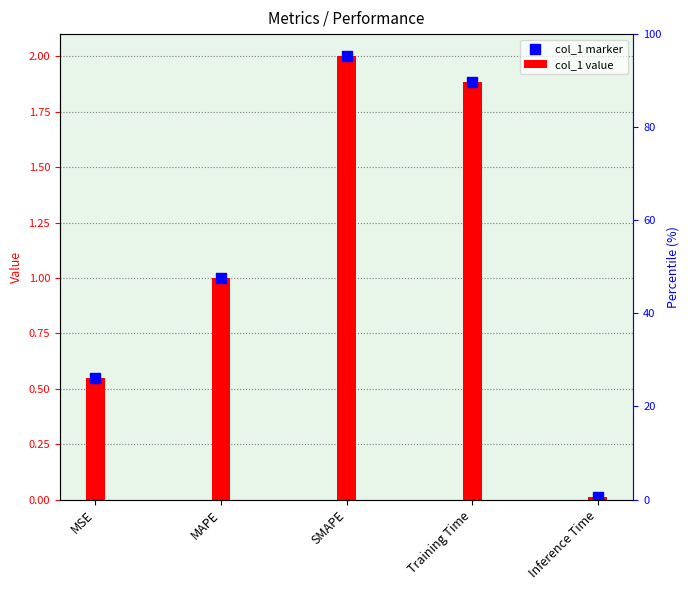

What are all the series names shown in the legend?

col_1 value, col_1 marker